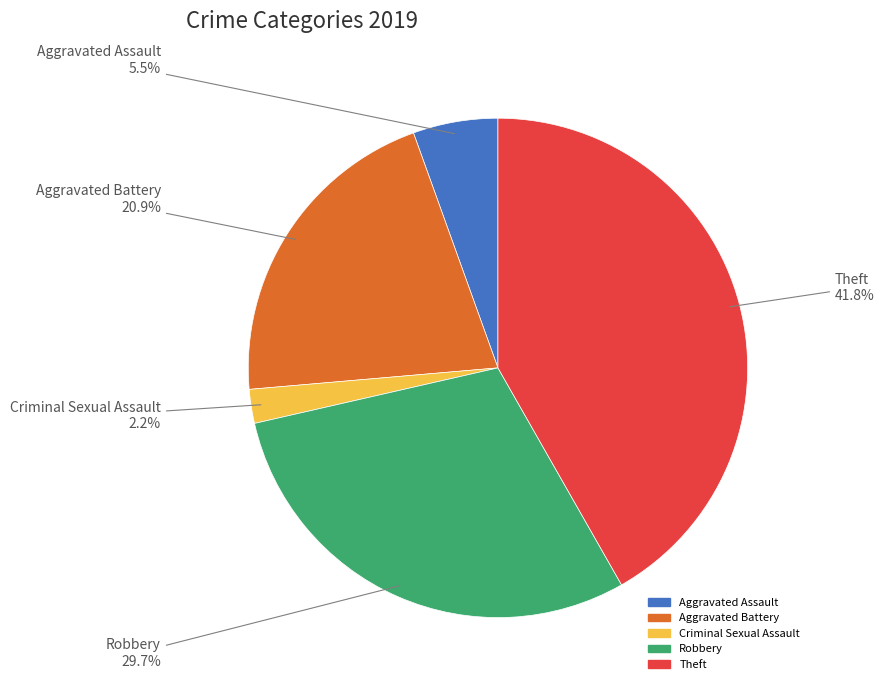

Does any single category account for the majority?

No